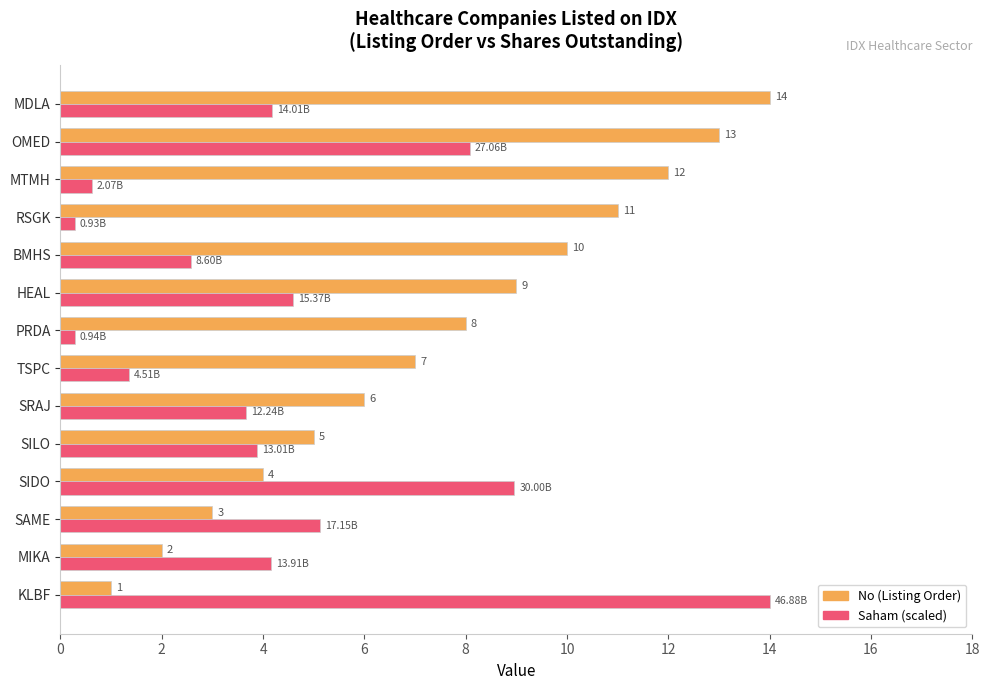

At which category is the sum across all series the highest?

OMED